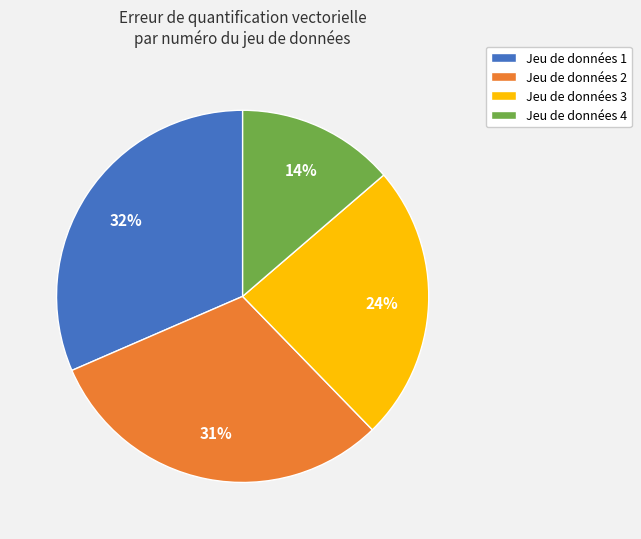

Which slice is the smallest?

Jeu de données 4